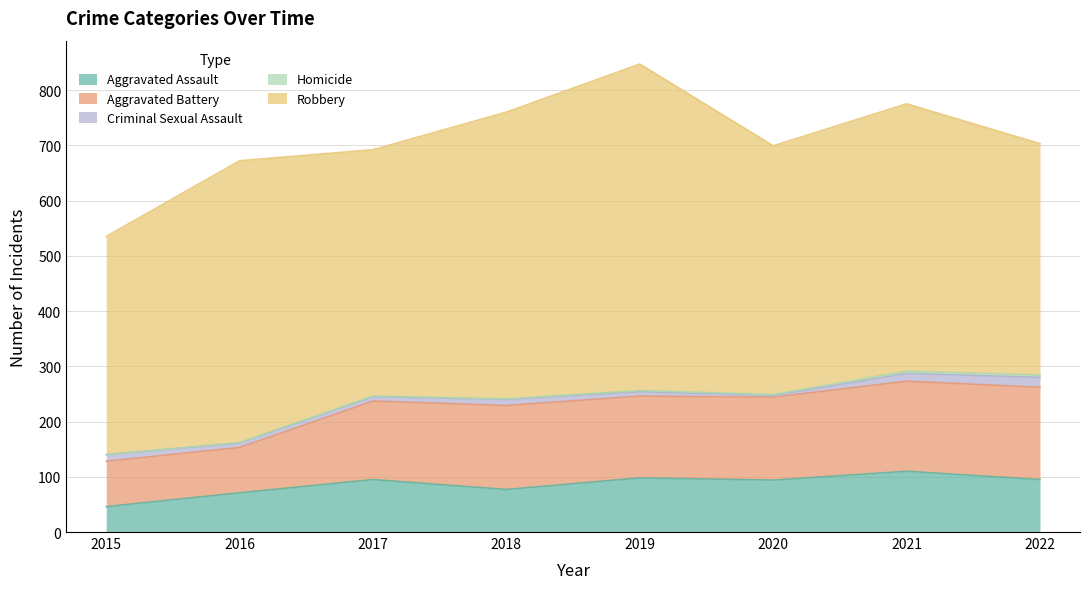

What is the value of the Criminal Sexual Assault point at the 1st from the left?

12